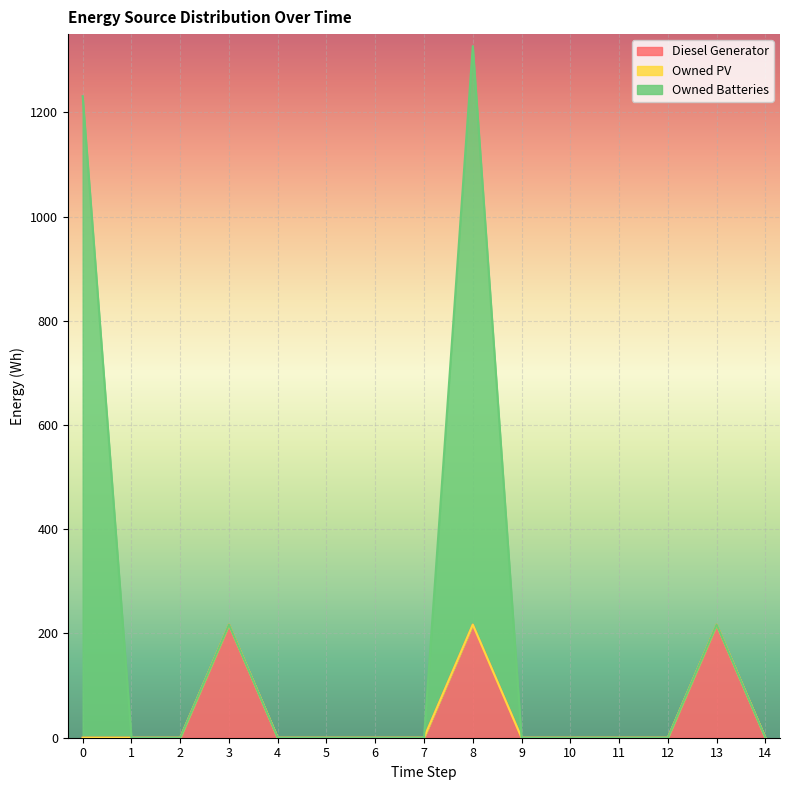

How many categories are shown in the chart?

15